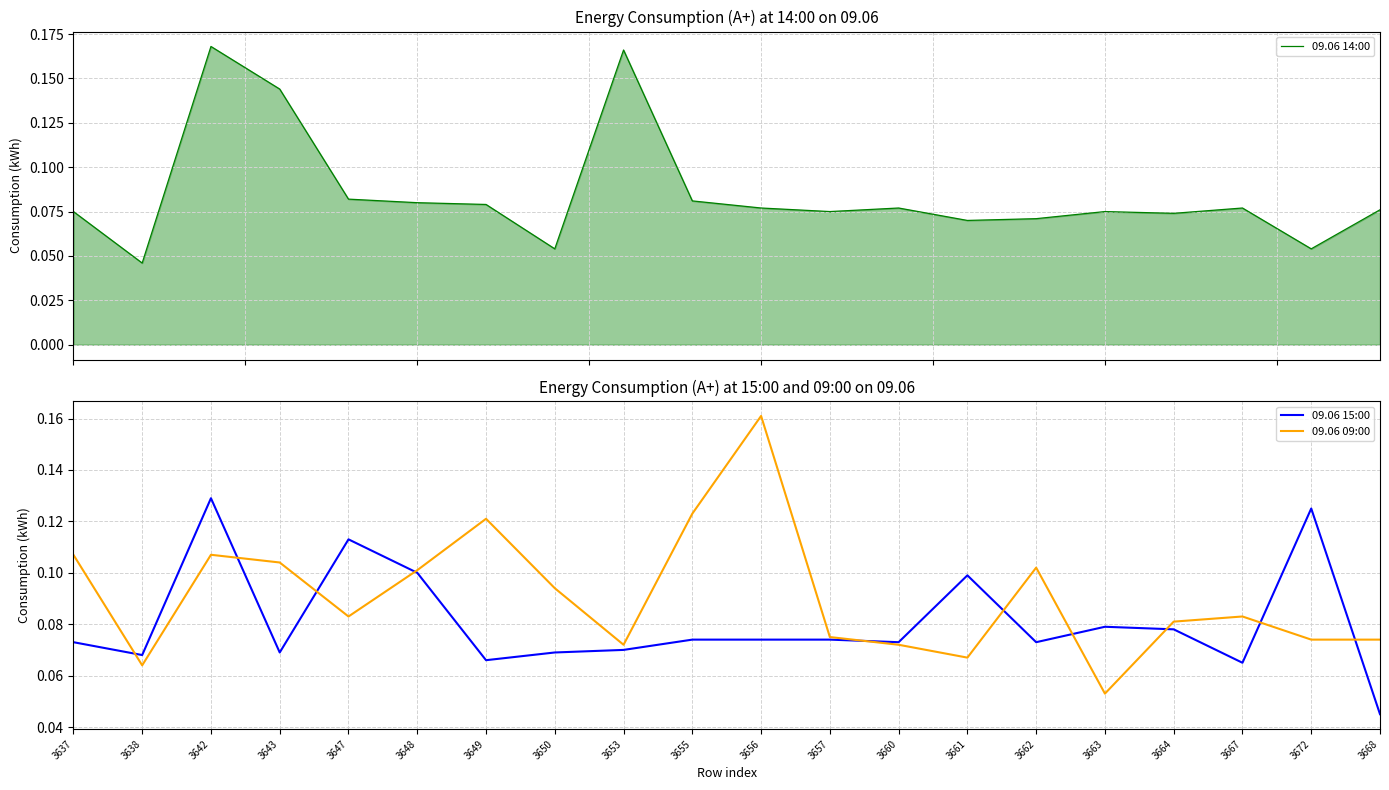

Where is the first local minimum for 09.06 15:00?

3638